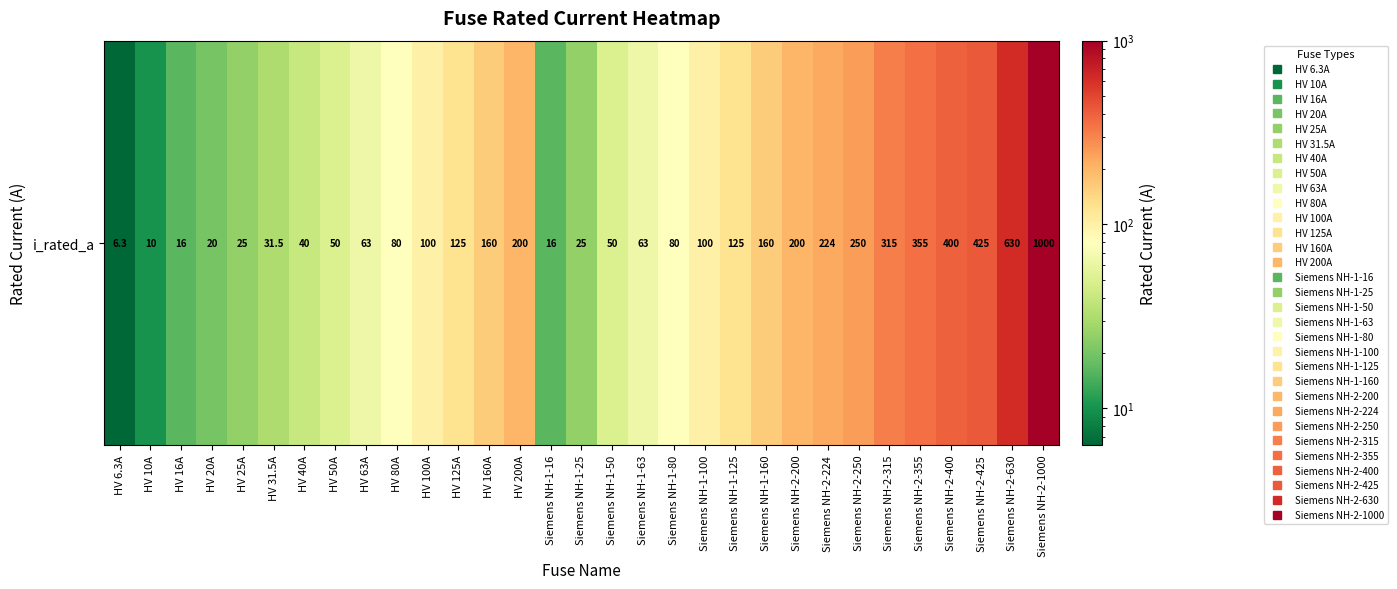

Reading right to left, list all the values displayed in this chart.

1000.0	630.0	425.0	400.0	355.0	315.0	250.0	224.0	200.0	160.0	125.0	100.0	80.0	63.0	50.0	25.0	16.0	200.0	160.0	125.0	100.0	80.0	63.0	50.0	40.0	31.5	25.0	20.0	16.0	10.0	6.3